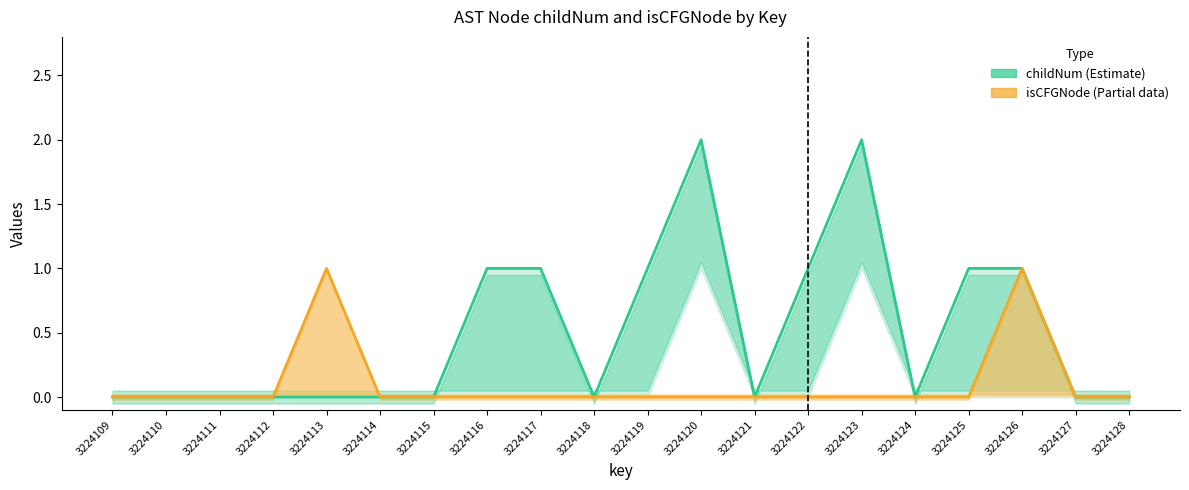

Does the chart display data point markers on the line(s)?

No